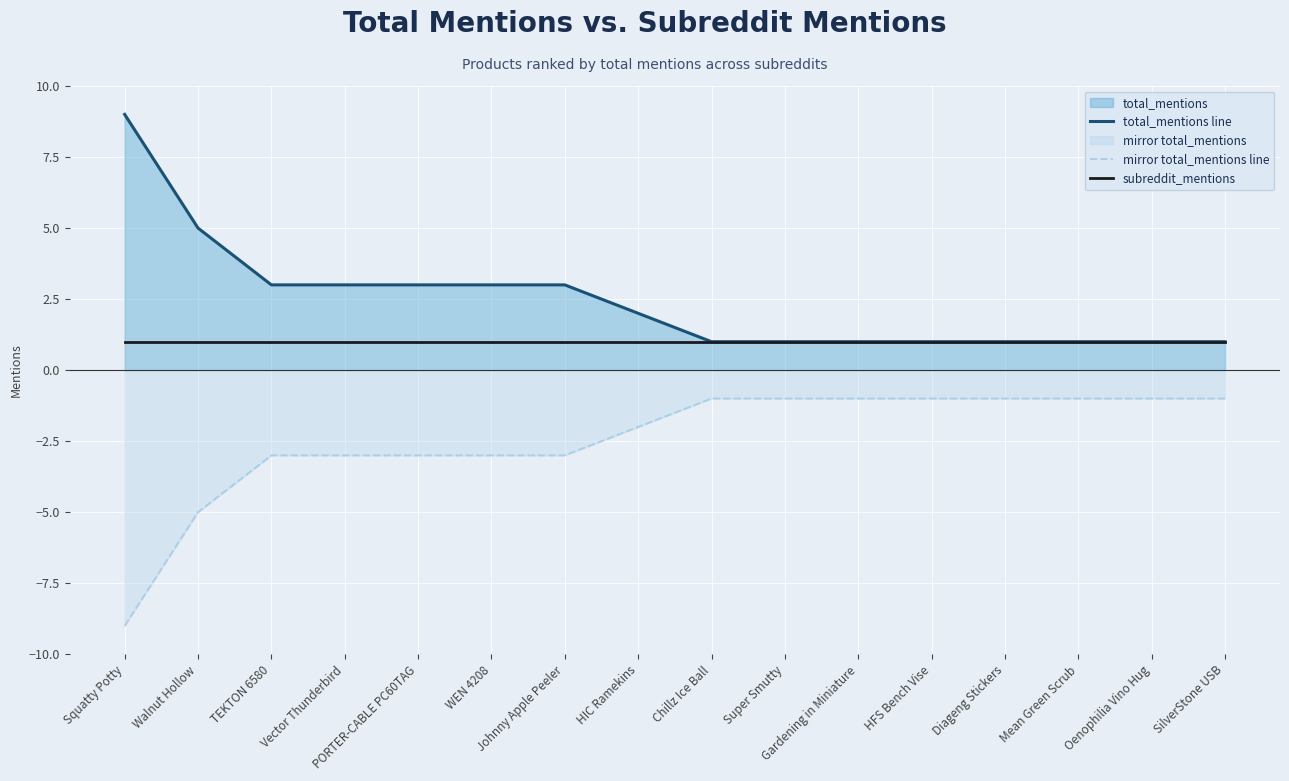

At which category is the sum across all series the highest?

Squatty Potty